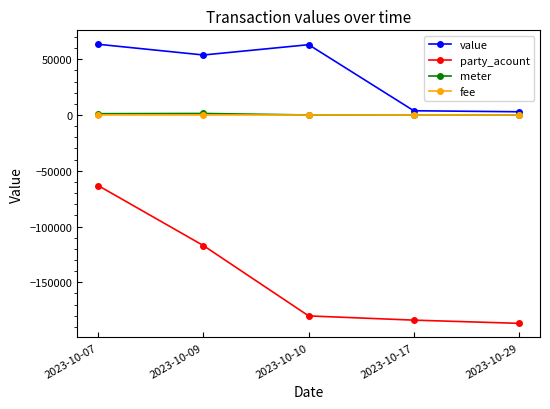

What is the value of the party_acount point at the 3rd from the left?

-180120